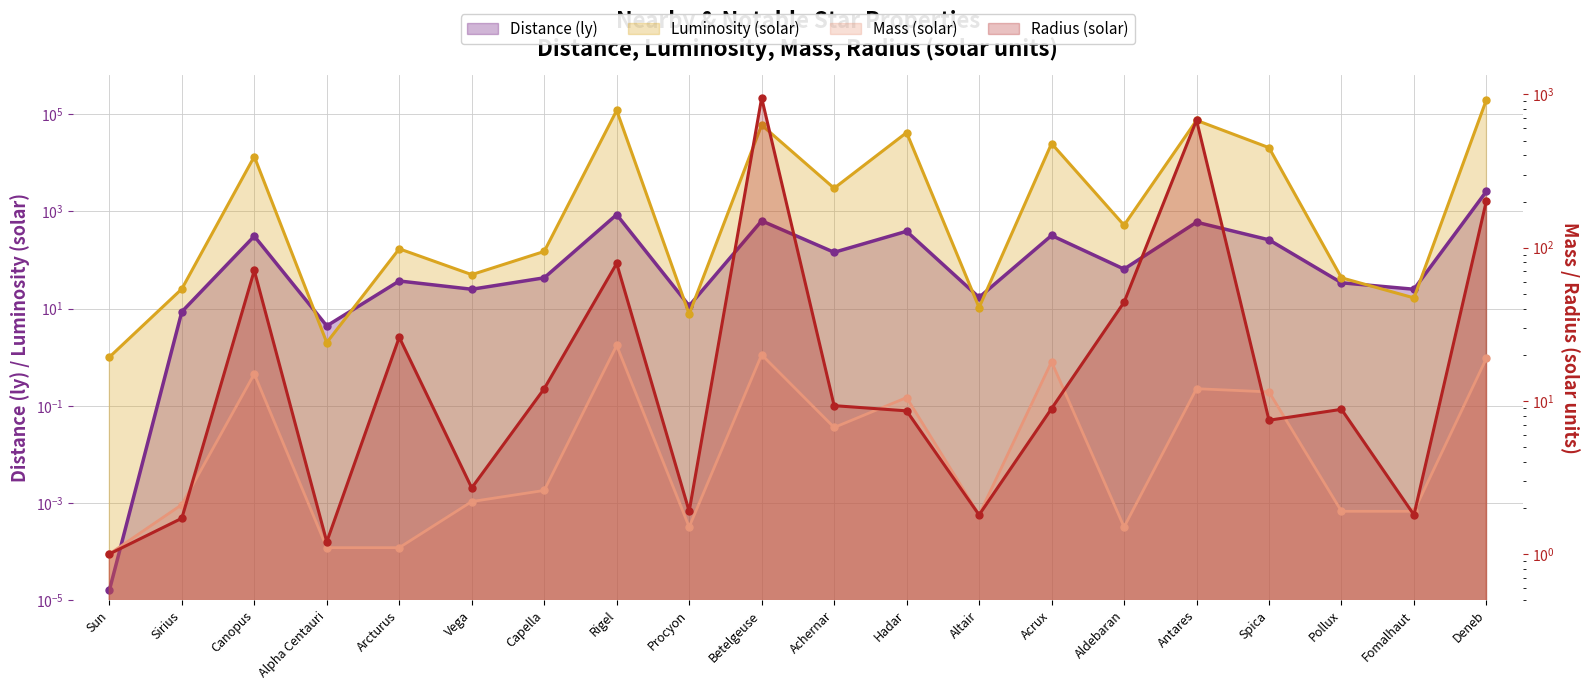

Reading right to left, transcribe all the data shown in this chart.

Distance (ly): 2600.0	25.0	34.0	260.0	600.0	65.0	320.0	17.0	390.0	144.0	640.0	11.4	860.0	43.0	25.0	37.0	4.4	310.0	8.6	0.0
Mass (solar): 19.0	1.9	1.9	11.4	12.0	1.5	18.0	1.8	10.5	6.7	20.0	1.5	23.0	2.6	2.2	1.1	1.1	15.0	2.1	1.0
Luminosity (solar): 200000.0	16.6	43.0	20512.0	75000.0	520.0	25000.0	10.5	42000.0	3000.0	60000.0	7.7	120000.0	150.0	50.0	170.0	2.0	13500.0	25.4	1.0
Radius (solar): 203.0	1.8	8.8	7.5	680.0	44.0	8.9	1.8	8.6	9.3	950.0	1.9	78.9	12.0	2.7	26.0	1.2	71.0	1.7	1.0